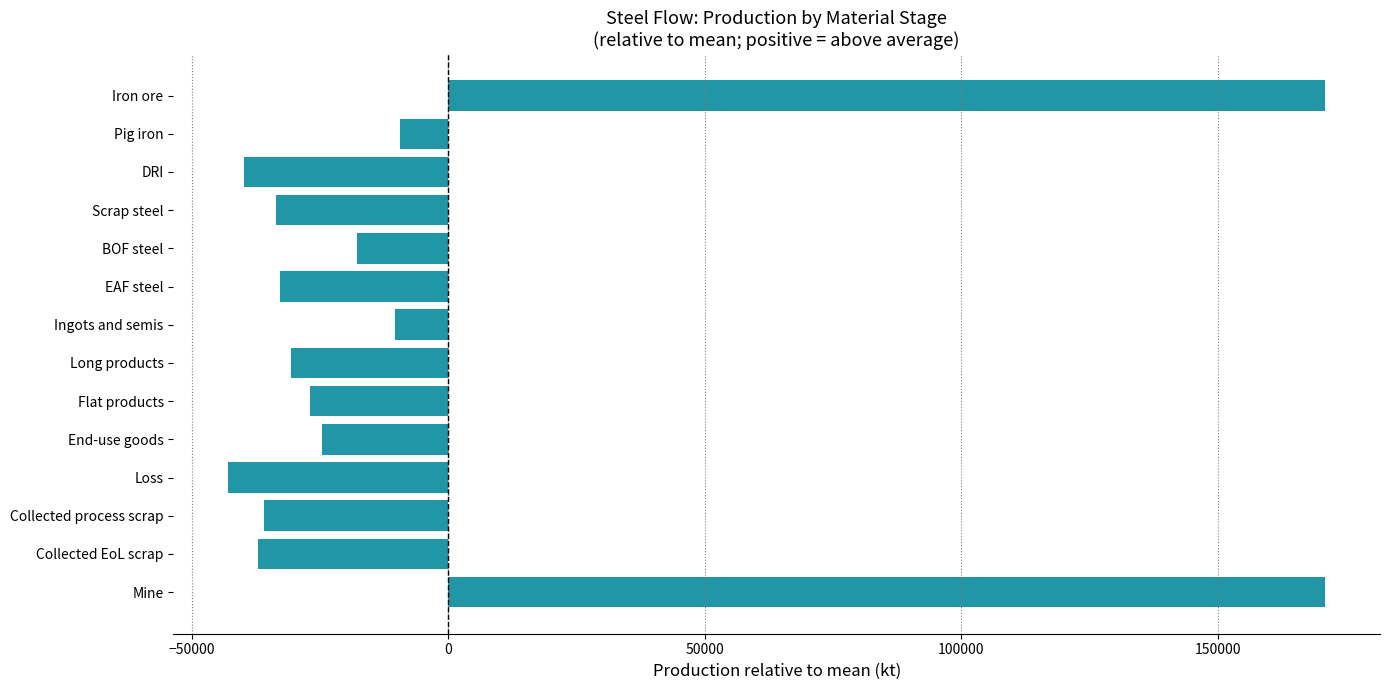

Read the value at EAF steel.

-32719.2